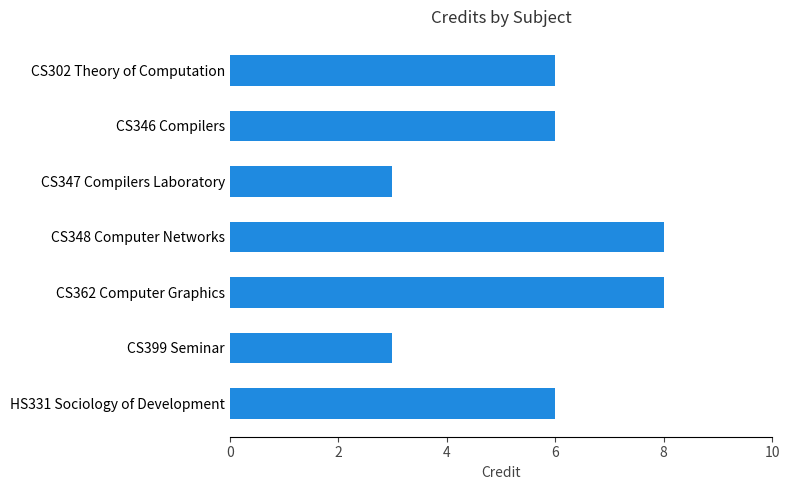

What is the sum of the values at CS362 Computer Graphics and CS347 Compilers Laboratory?

11